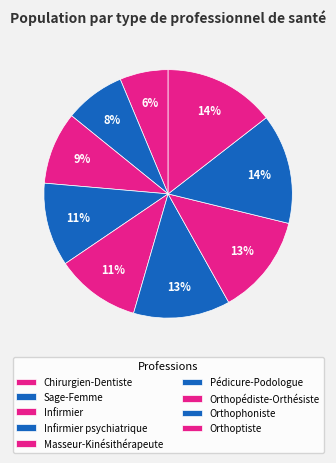

To the nearest percent, what portion does Infirmier represent?

9%